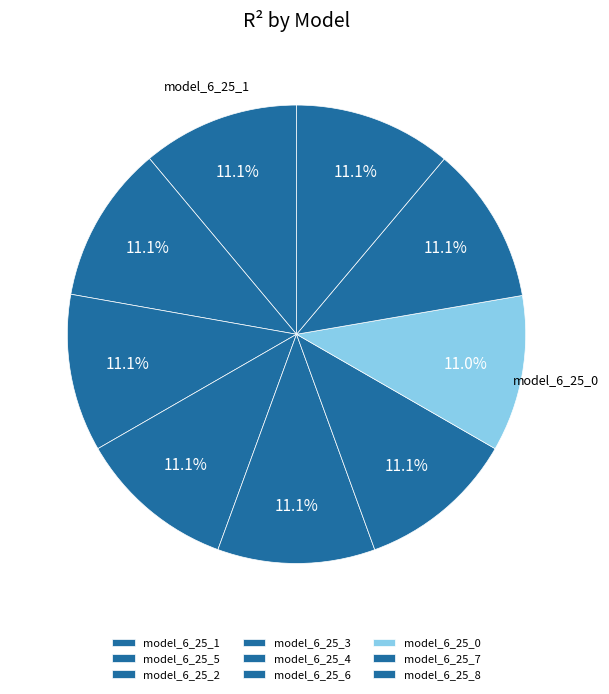

What is the total percentage of model_6_25_7 and model_6_25_2?

22.3%